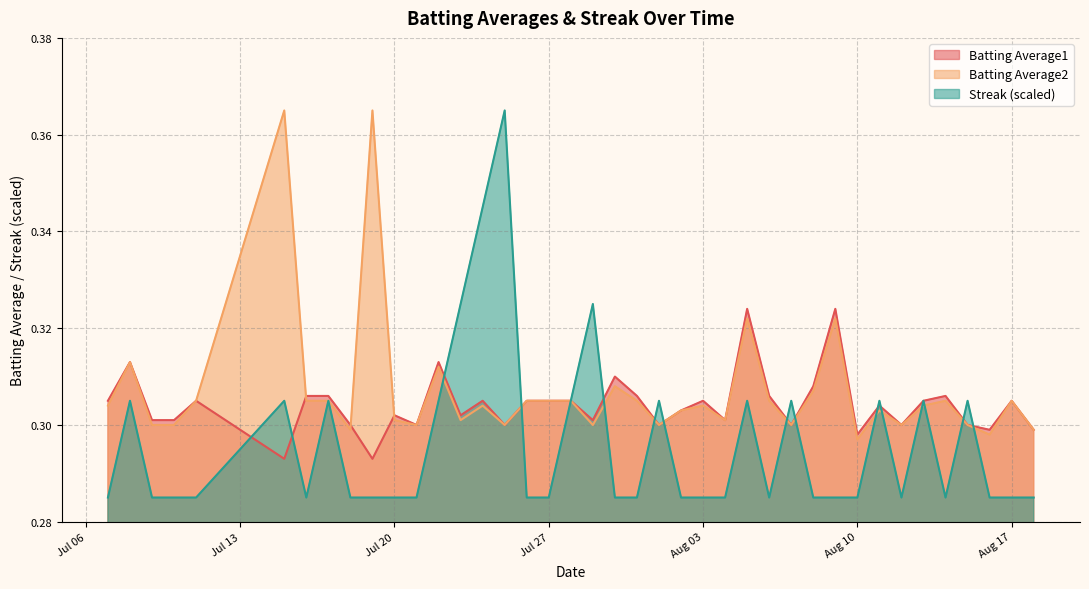

Rank the series at 2010-07-08 from lowest to highest value.

Streak, Batting Average1, Batting Average2